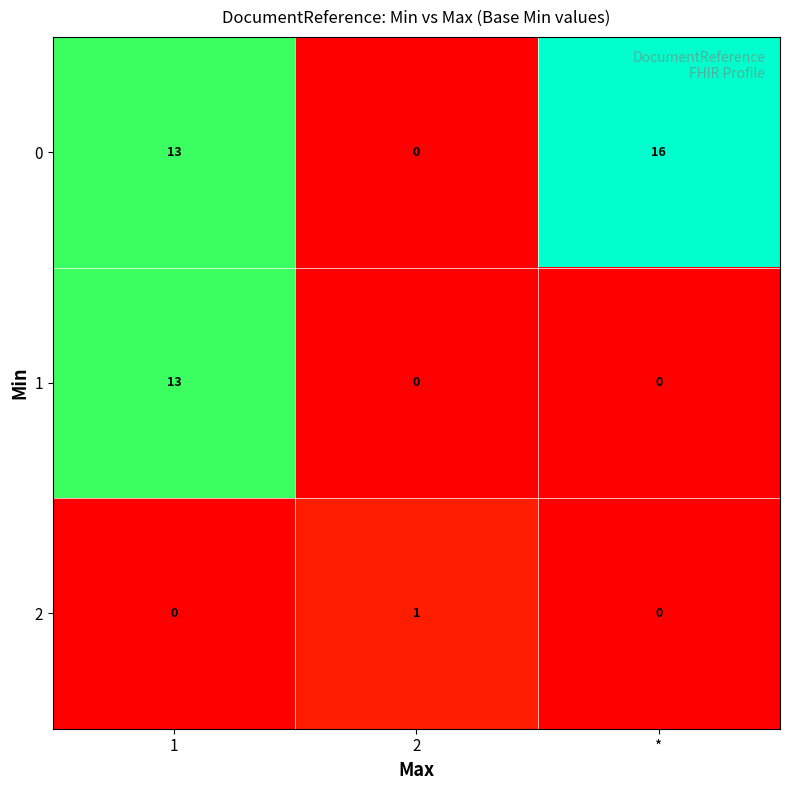

True or false: 0 has a value of 0 at 2.

True